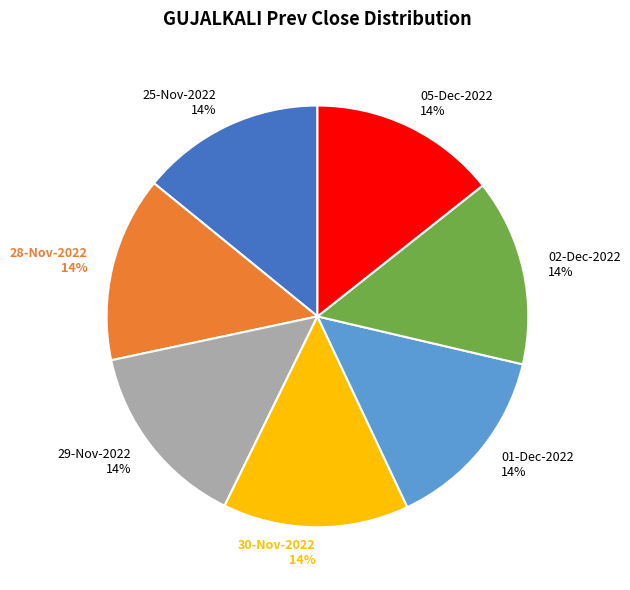

To the nearest percent, what is the average slice percentage?

14%